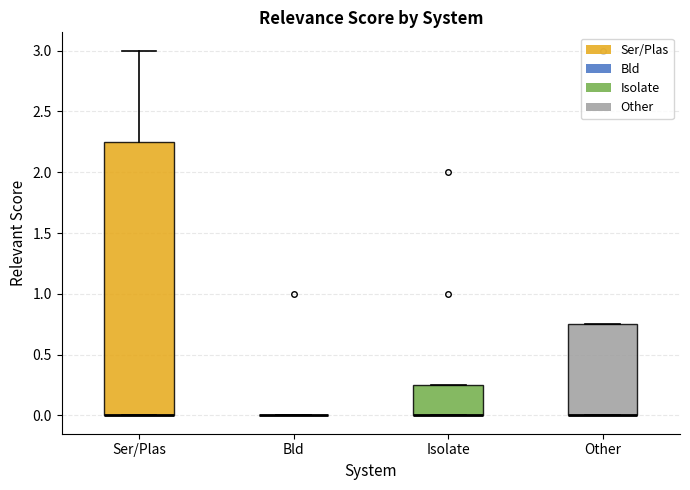

Comparing the boxes themselves (not the whiskers), which one is the tallest?

Ser/Plas